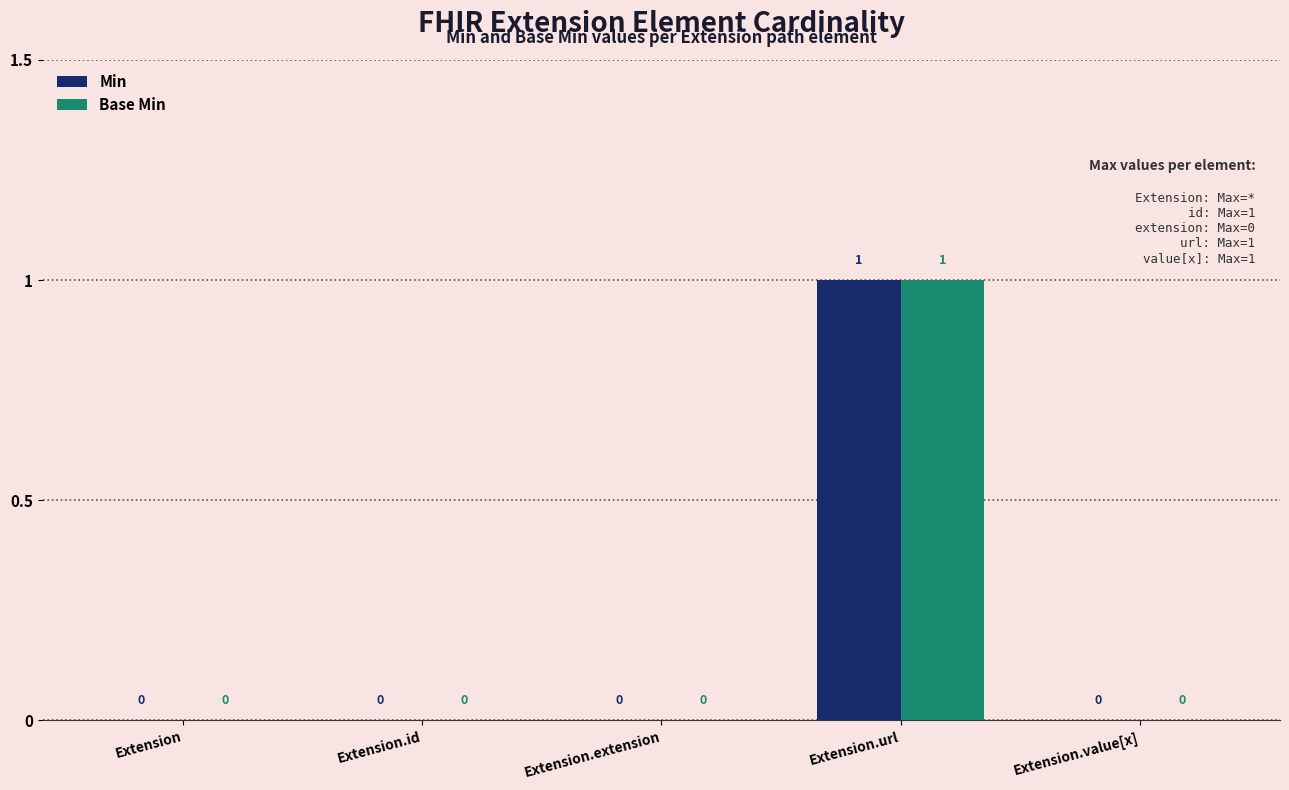

How many categories are shown in the chart?

5